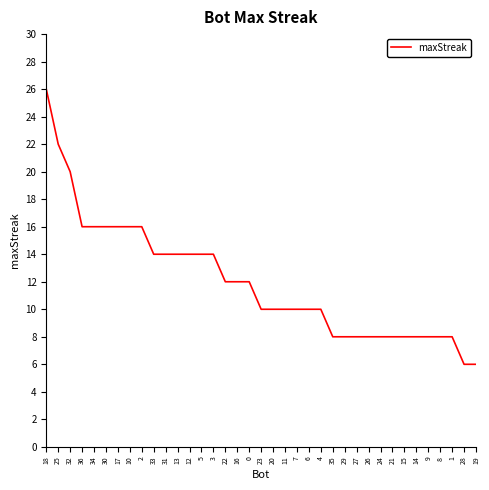

What is the ratio of the value at 32 to the value at 16?

1.7